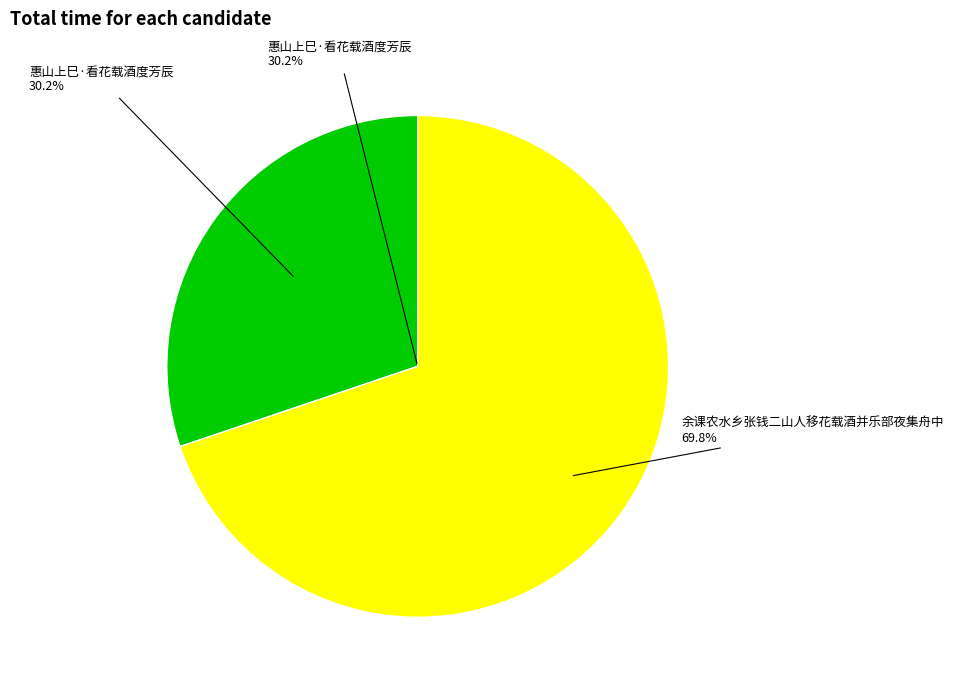

To the nearest percent, what is the difference between the largest and smallest slice percentages?

40%